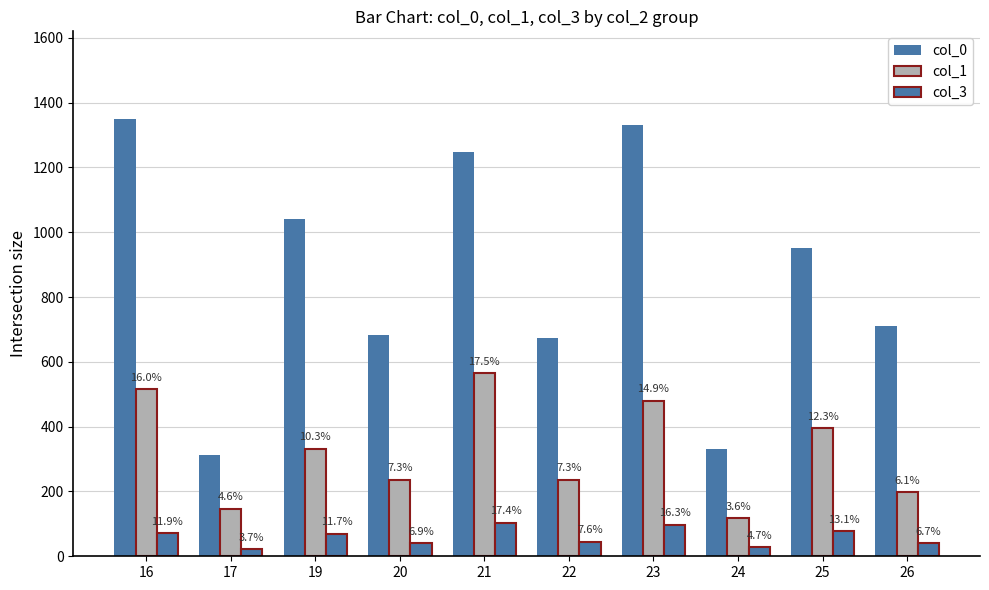

Are the bars grouped side by side (vs. stacked)?

Yes